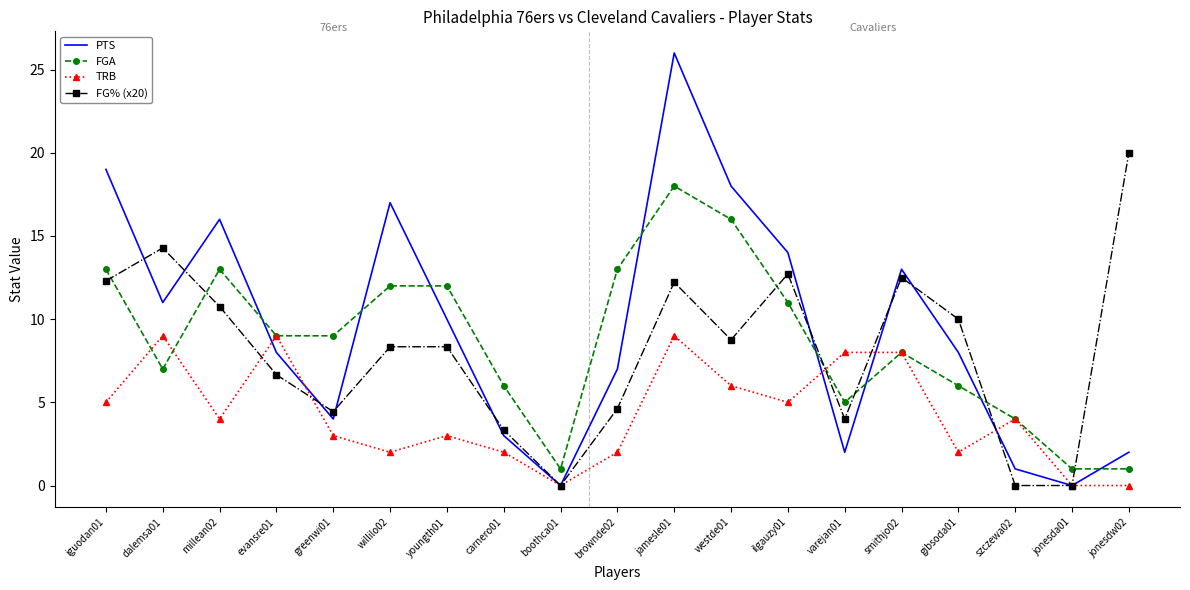

Rank the series at brownde02 from lowest to highest value.

TRB, FG% (x20), PTS, FGA